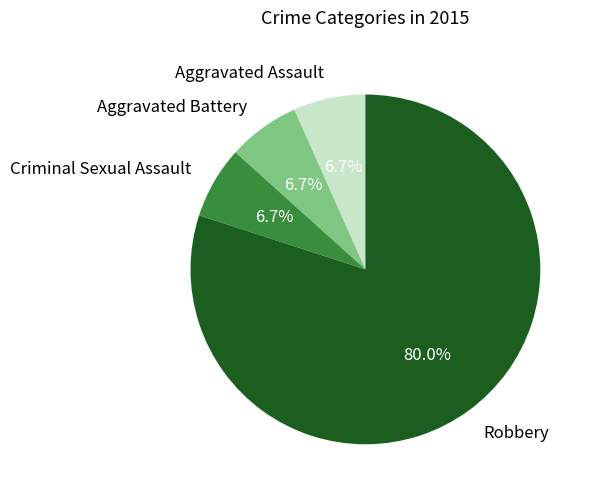

To the nearest percent, what portion does Criminal Sexual Assault represent?

7%